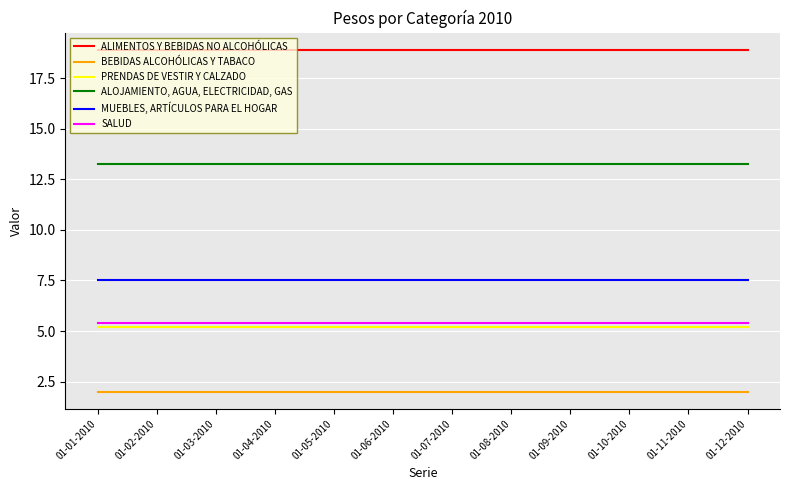

What is the sum of all PRENDAS DE VESTIR Y CALZADO values?

62.5